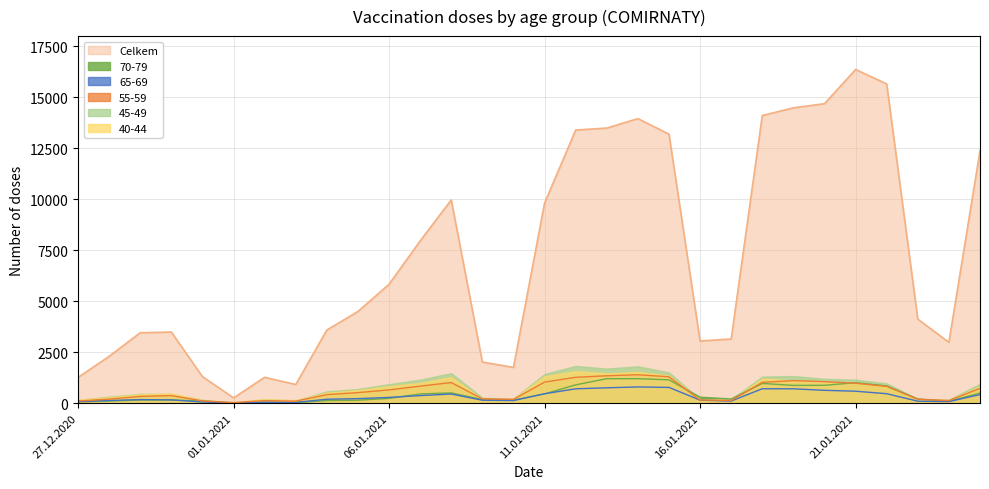

How many times do 55-59 and 70-79 cross each other?

4